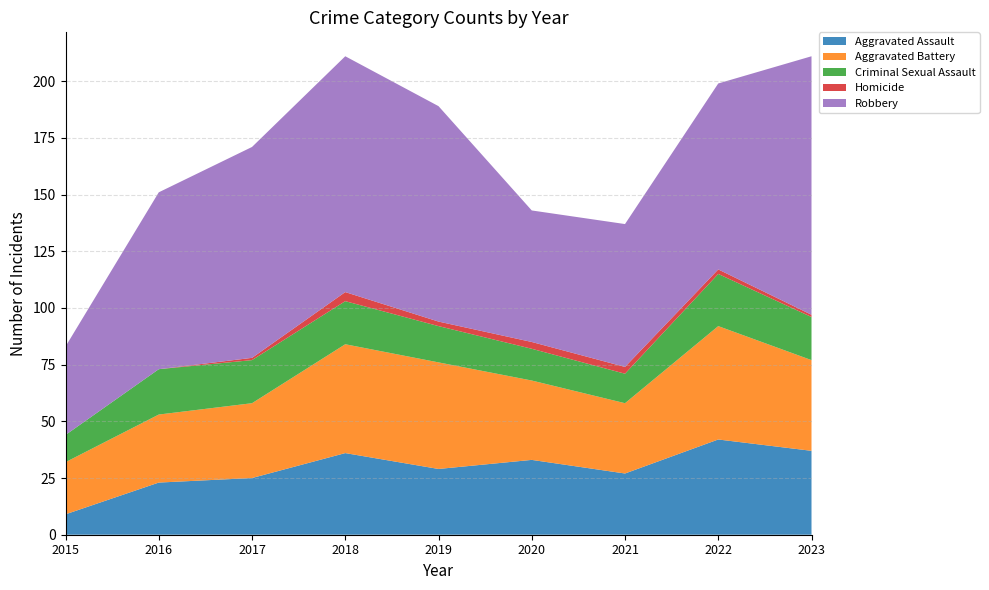

Reading left to right, what are all the values shown in this chart?

Aggravated Assault: 2015=9	2016=23	2017=25	2018=36	2019=29	2020=33	2021=27	2022=42	2023=37
Aggravated Battery: 2015=23	2016=30	2017=33	2018=48	2019=47	2020=35	2021=31	2022=50	2023=40
Criminal Sexual Assault: 2015=12	2016=20	2017=19	2018=19	2019=16	2020=14	2021=13	2022=23	2023=19
Homicide: 2015=0	2016=0	2017=1	2018=4	2019=2	2020=3	2021=3	2022=2	2023=1
Robbery: 2015=39	2016=78	2017=93	2018=104	2019=95	2020=58	2021=63	2022=82	2023=114